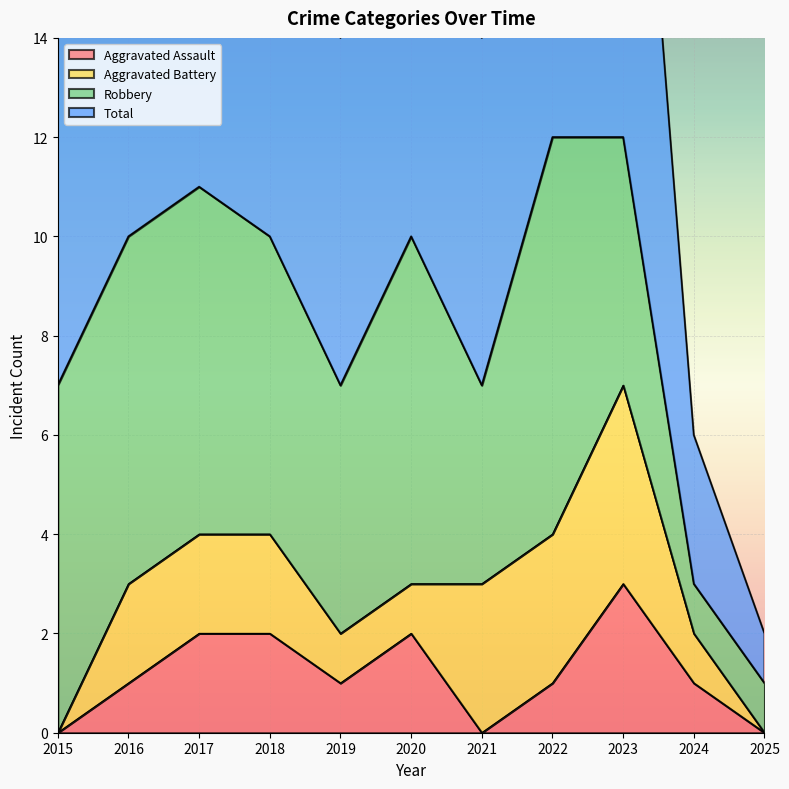

What is the value of the Aggravated Assault point at the 6th from the left?

2